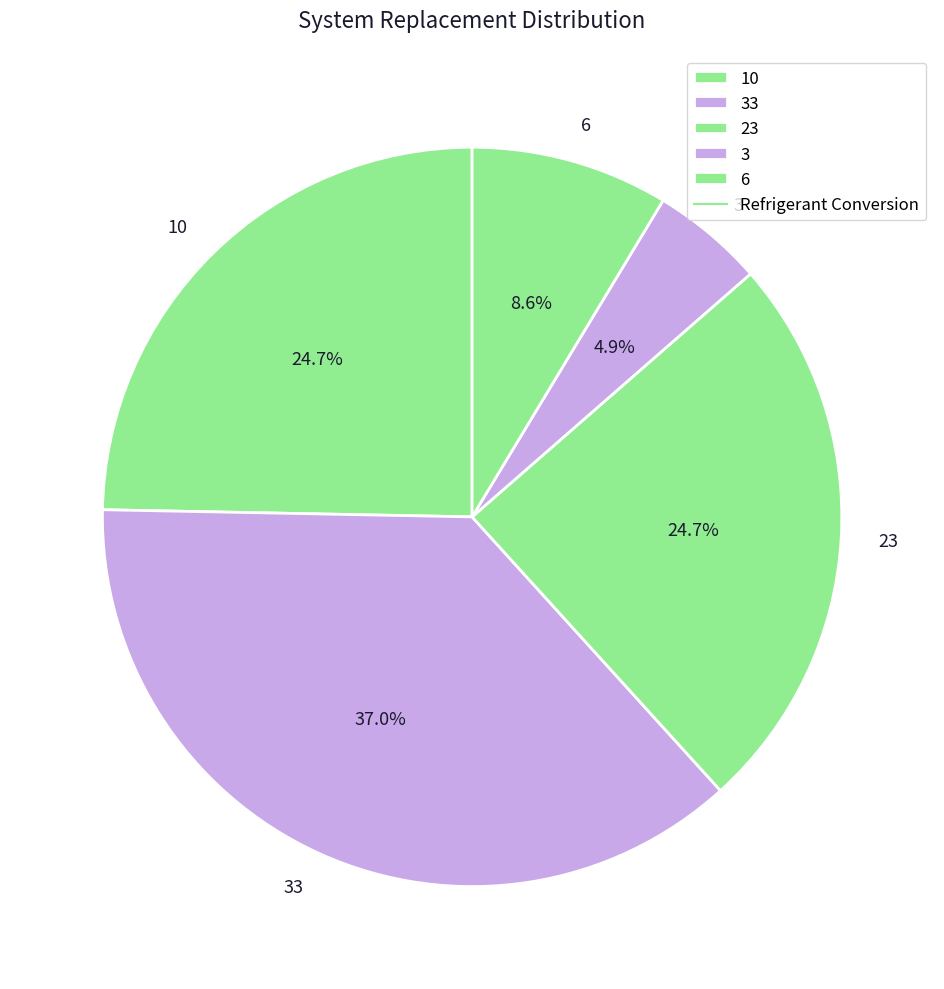

What percentage is NOT represented by 23?

75.3%